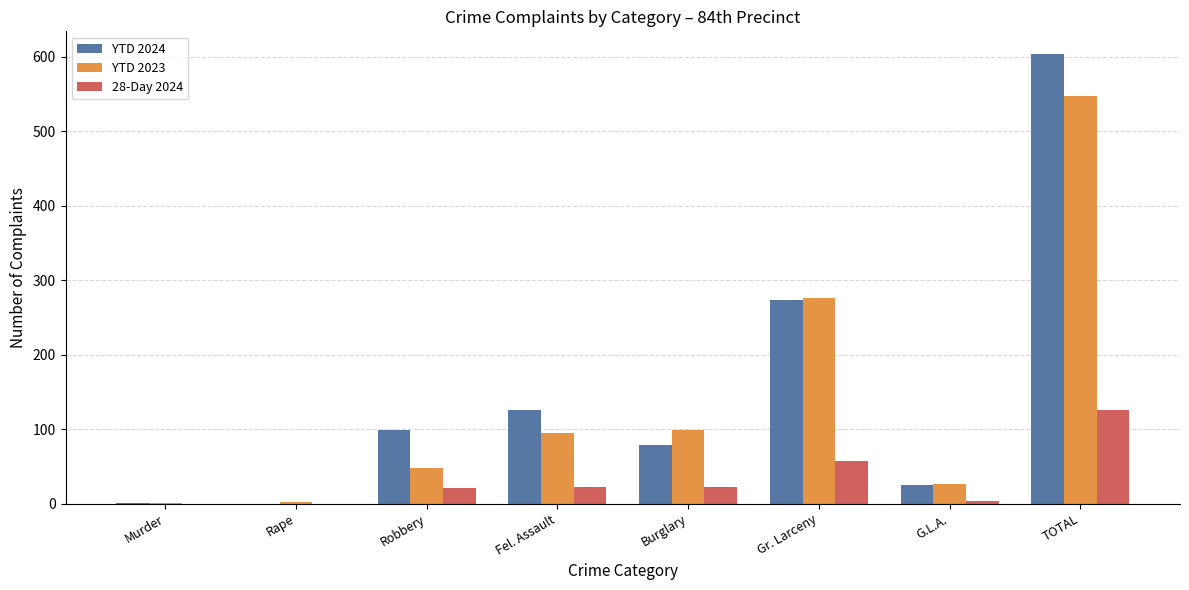

What is the sum of the YTD 2024 values at Gr. Larceny and Fel. Assault?

400